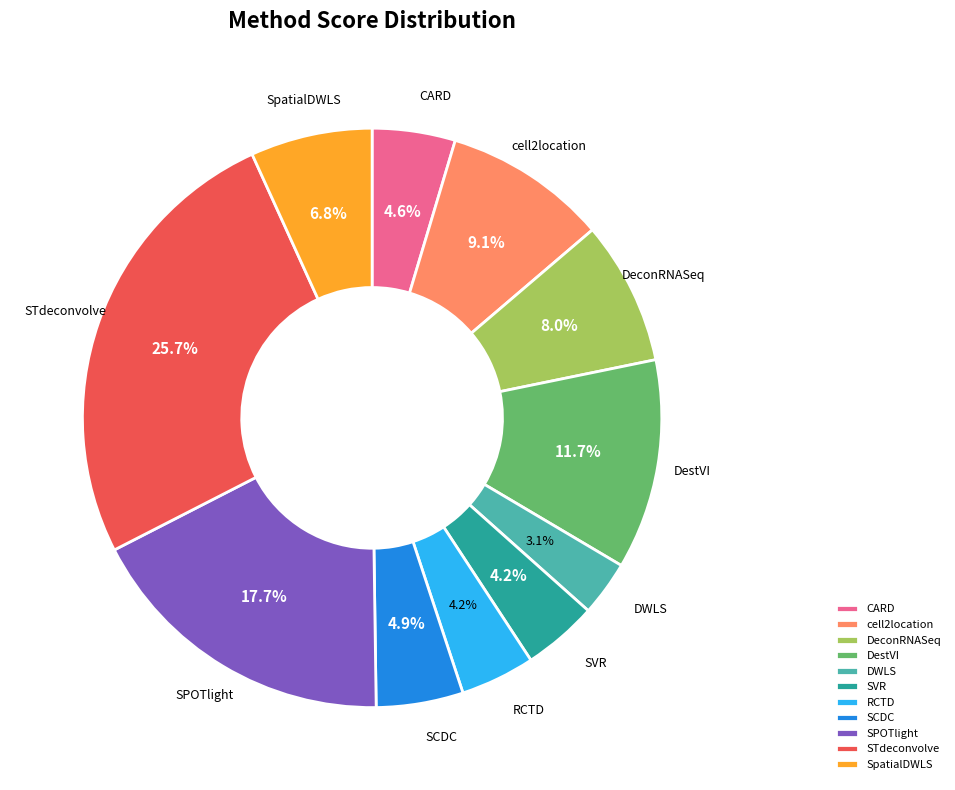

Does any single category account for the majority?

No